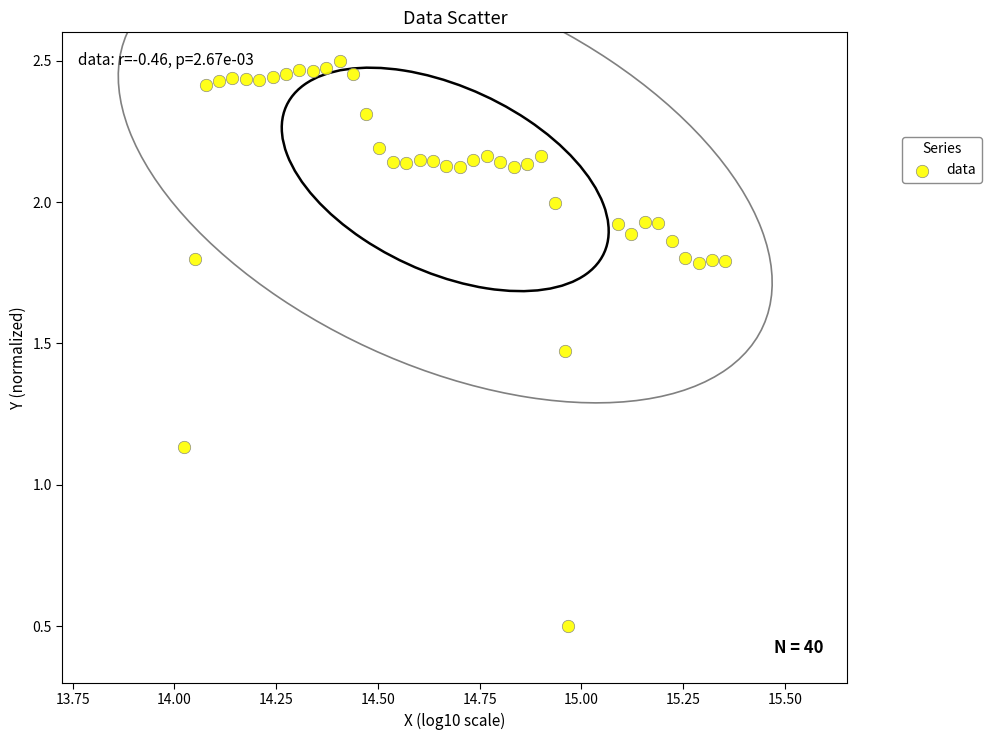

What is the range of Y values (max minus min)?

2.0